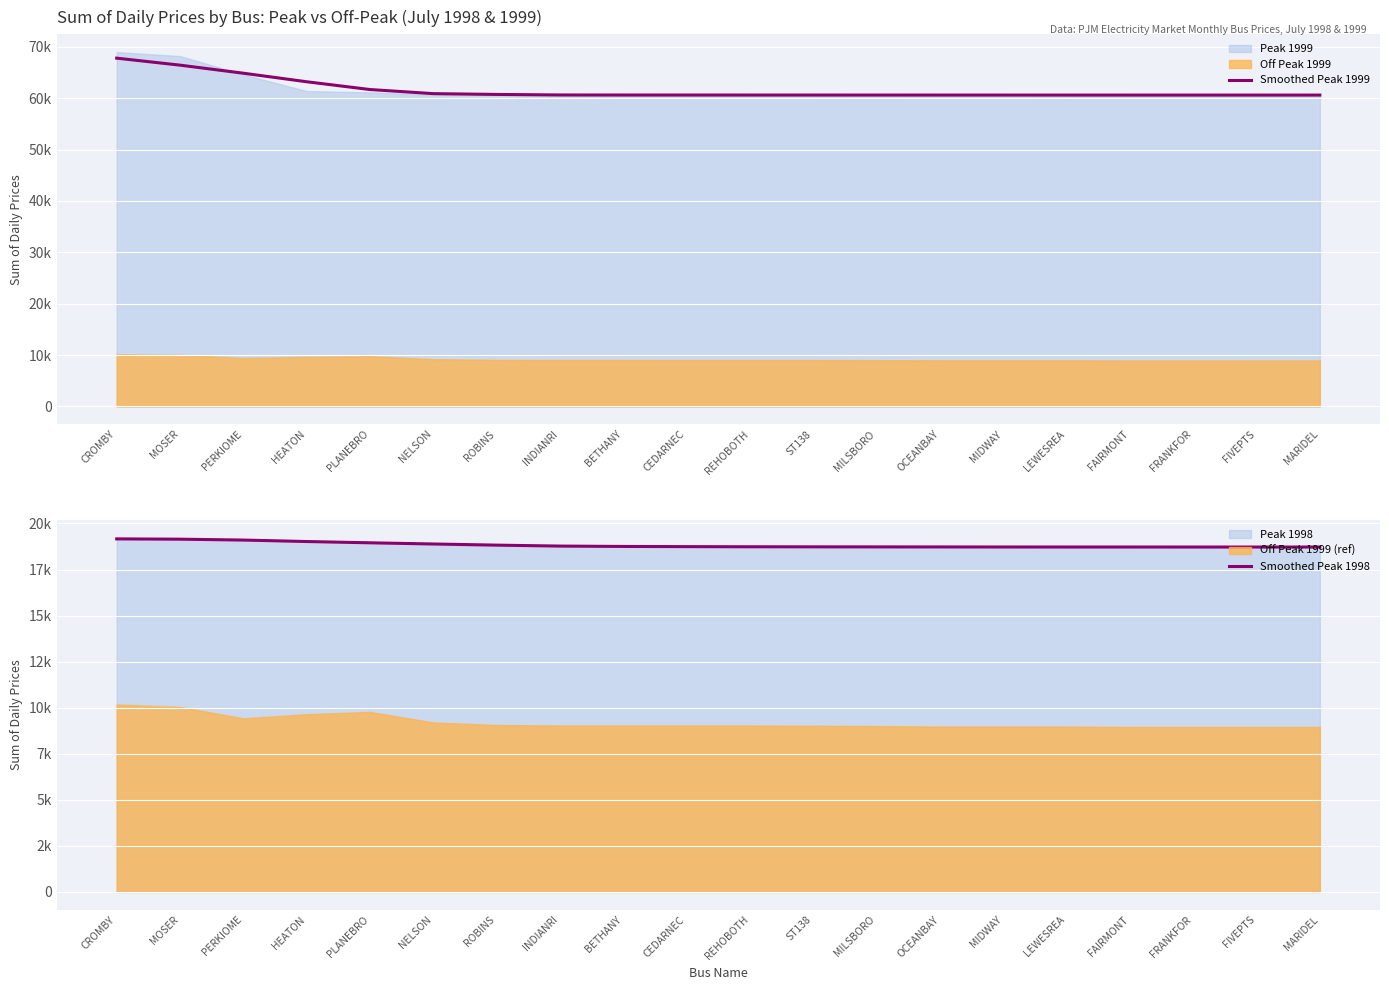

What is the difference between the Smoothed Peak 1999 values at MOSER and BETHANY?

5817.2